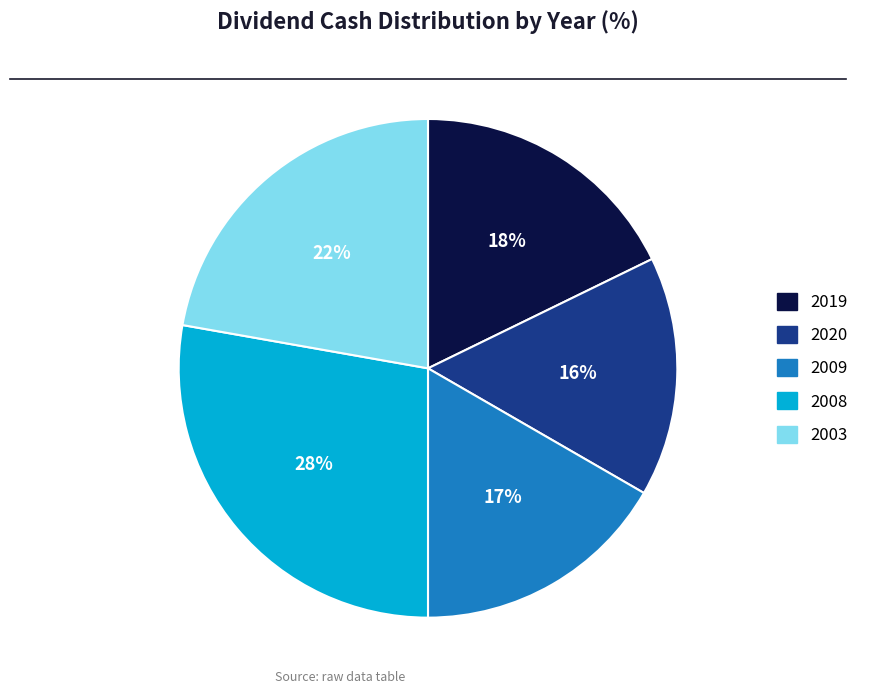

Do 2019 and 2020 together represent more than half of the pie?

No